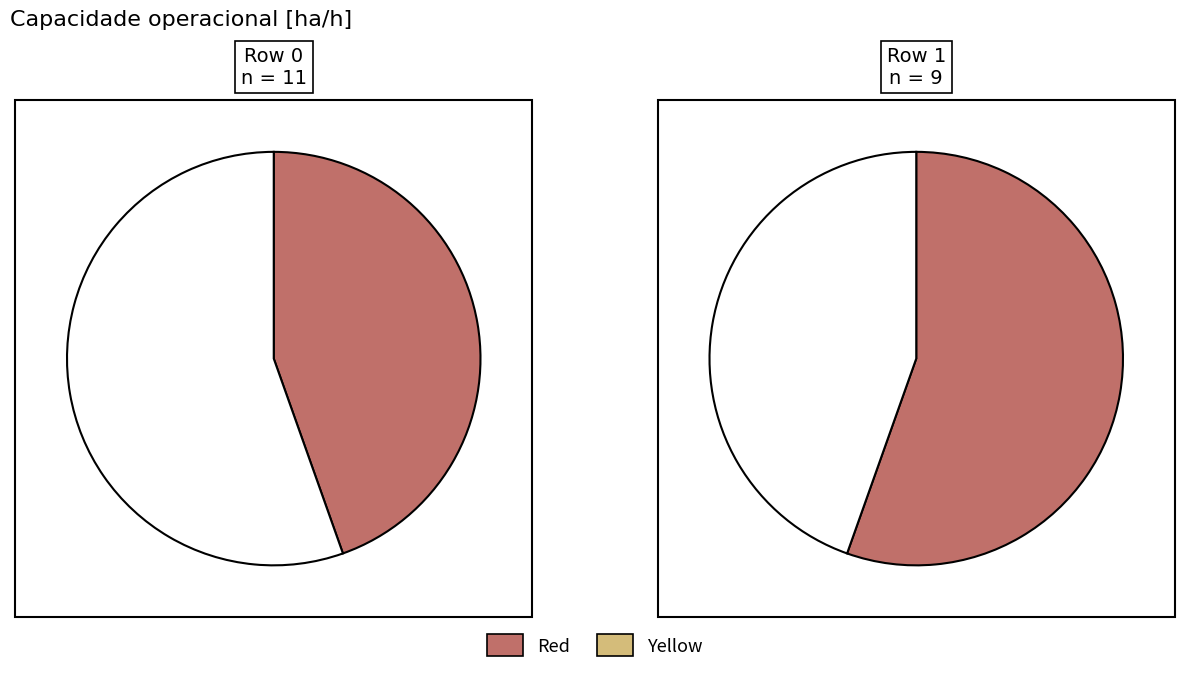

What is the largest slice in the pie chart?

1